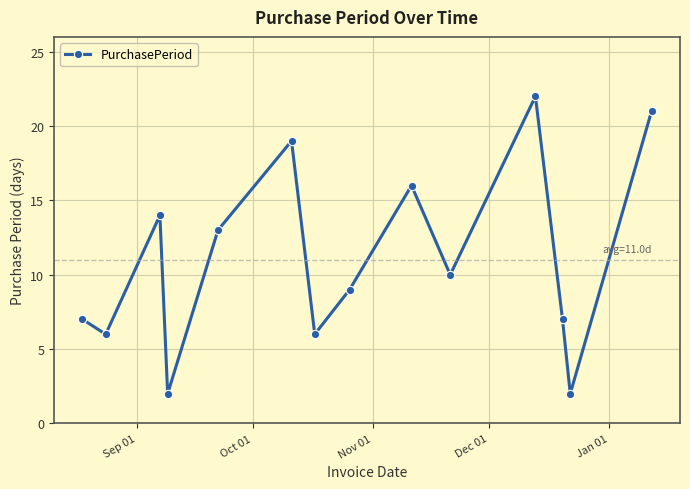

What is the difference between the maximum and minimum values?

20